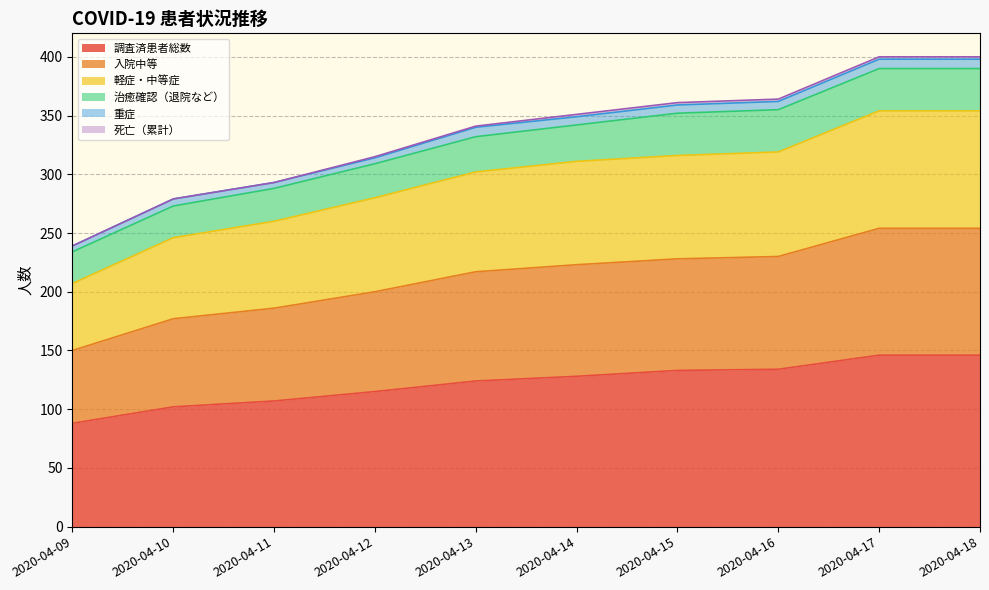

How many categories are shown in the chart?

10